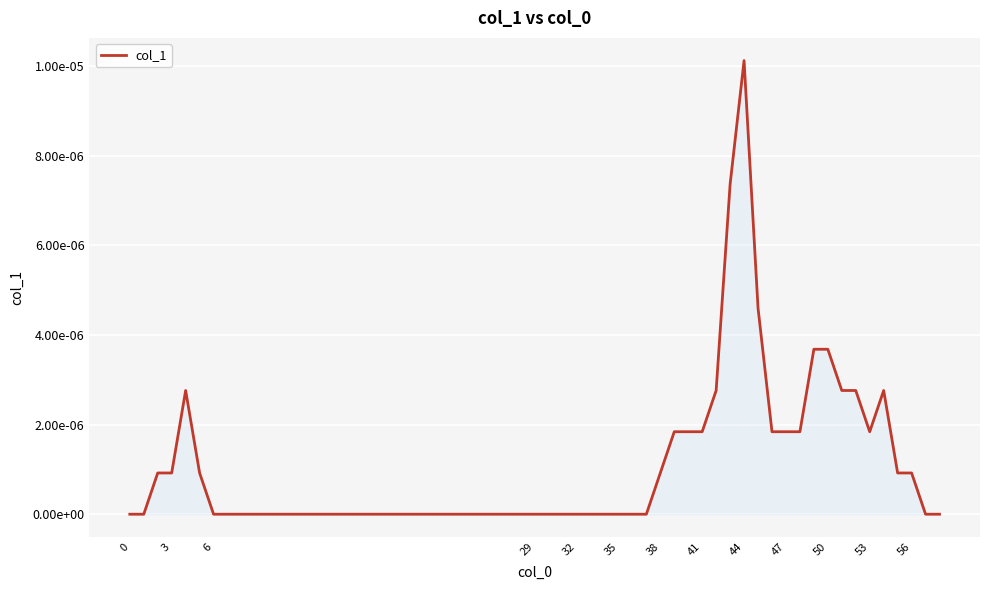

Does the chart display data point markers on the line(s)?

No